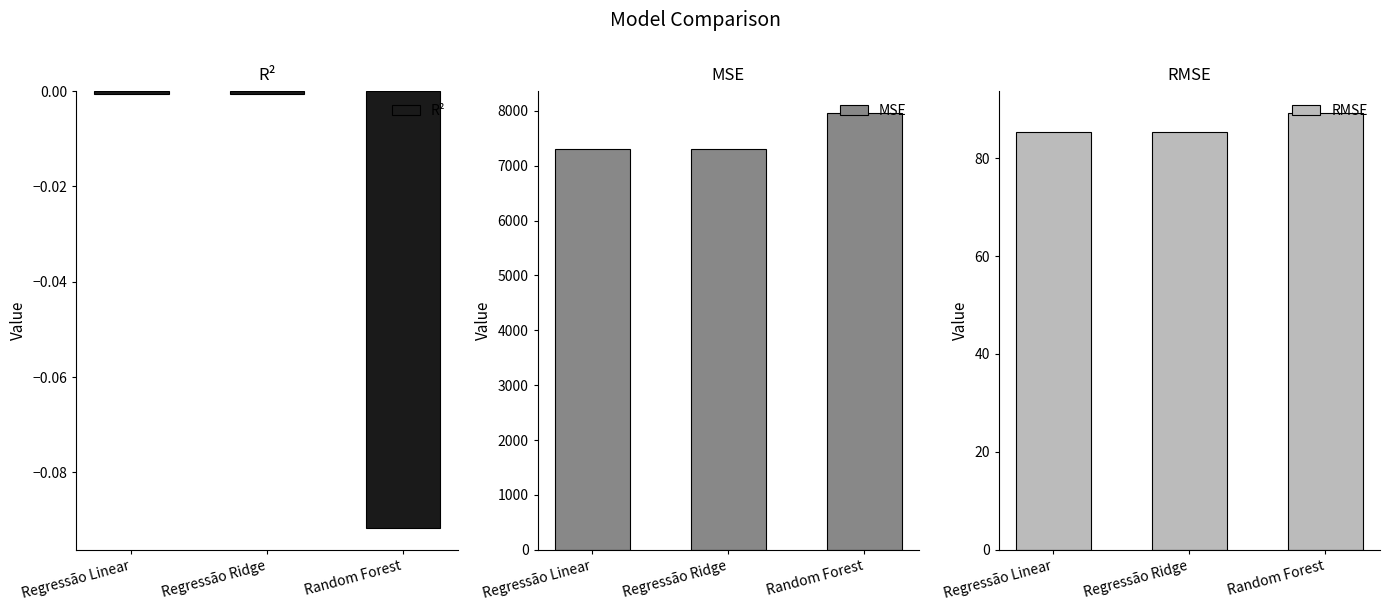

Rank the categories by RMSE value from lowest to highest.

Regressão Ridge, Regressão Linear, Random Forest